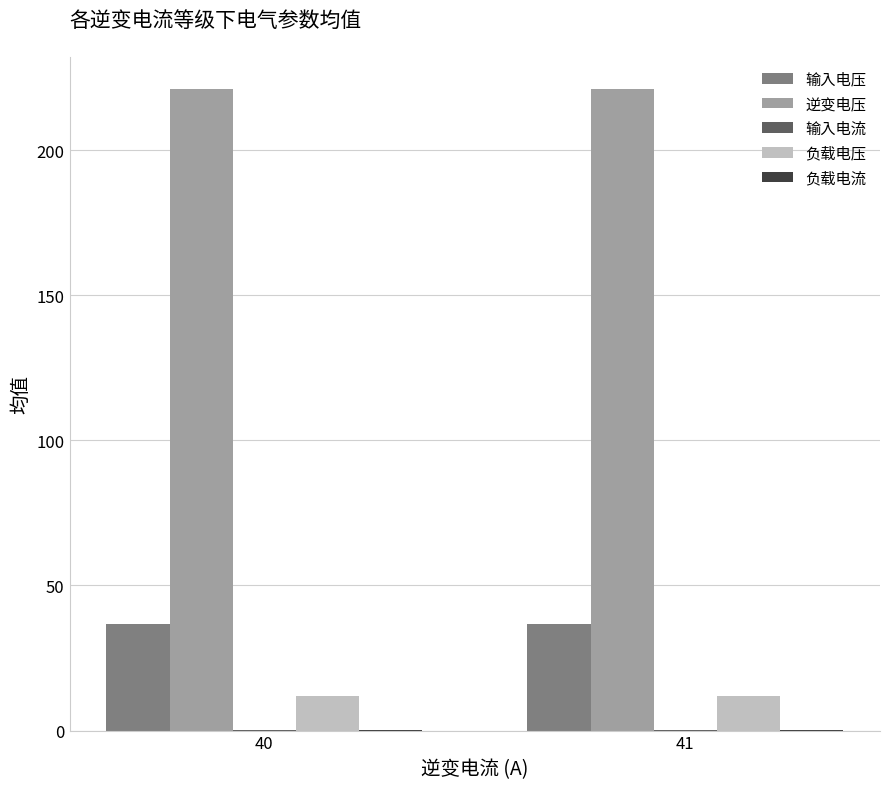

Are the bars grouped side by side (vs. stacked)?

Yes